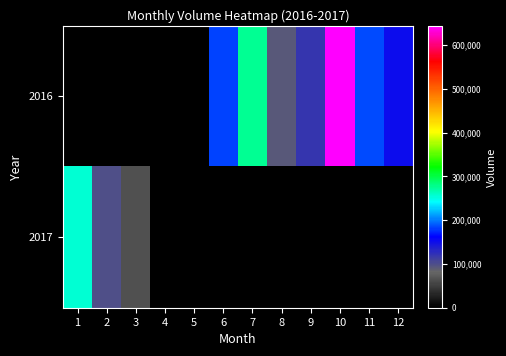

At how many categories does at least one series exceed 575943?

1